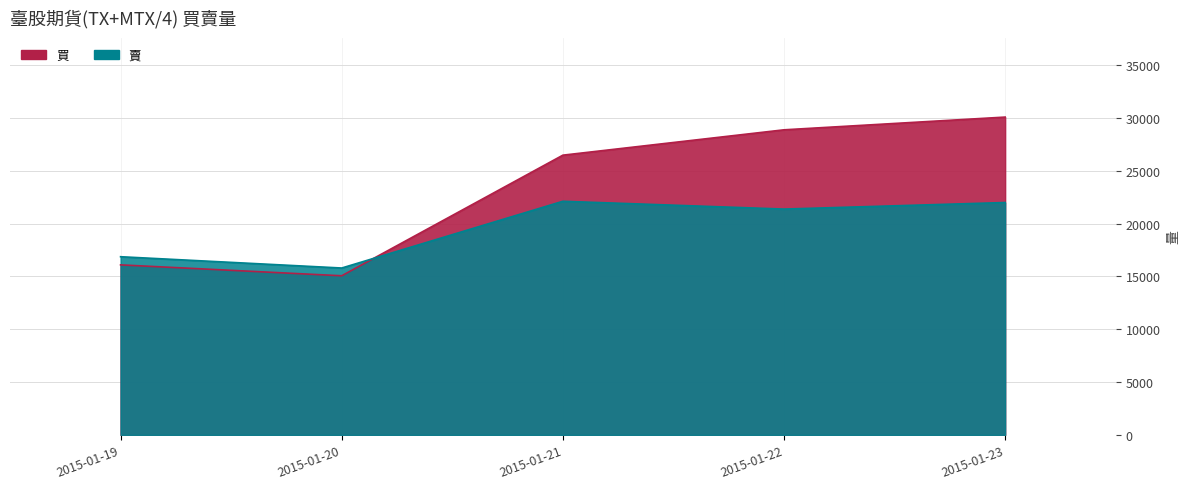

At how many categories does at least one series exceed 20646?

3